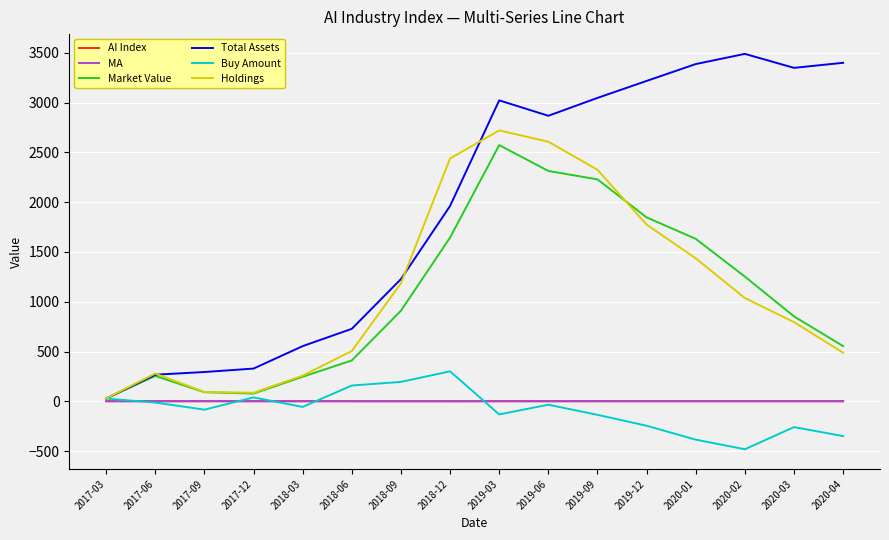

Where is the first local minimum for Buy Amount?

2017-09